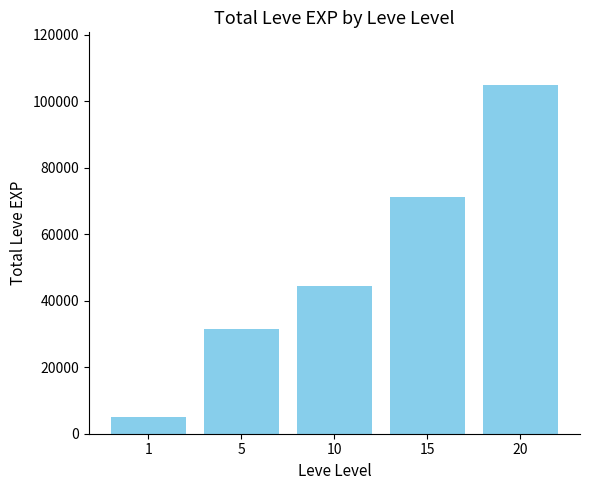

The value at 10 is 44400. True or false?

True